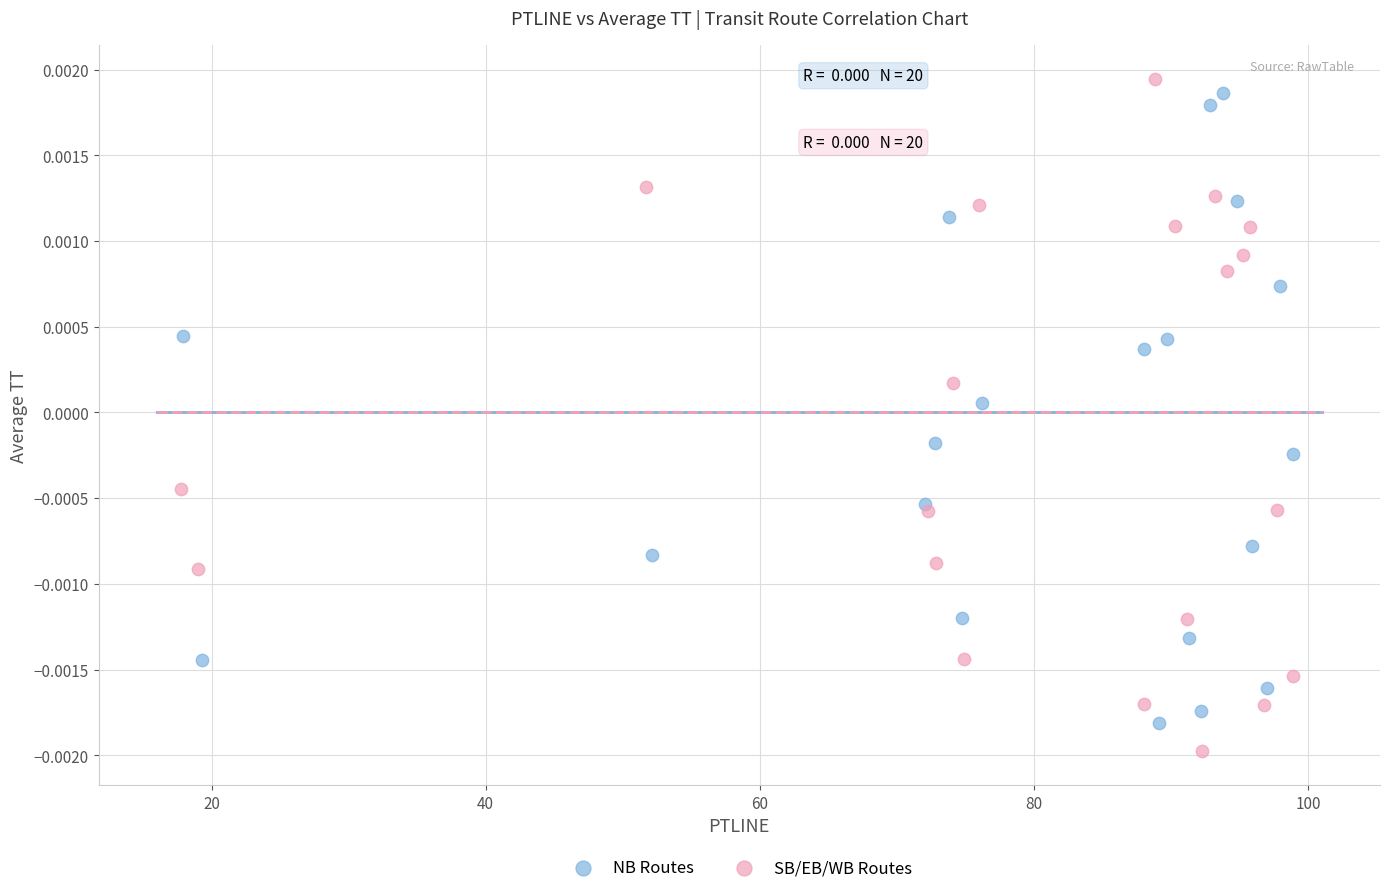

Which series reaches the minimum Y coordinate?

SB/EB/WB Routes